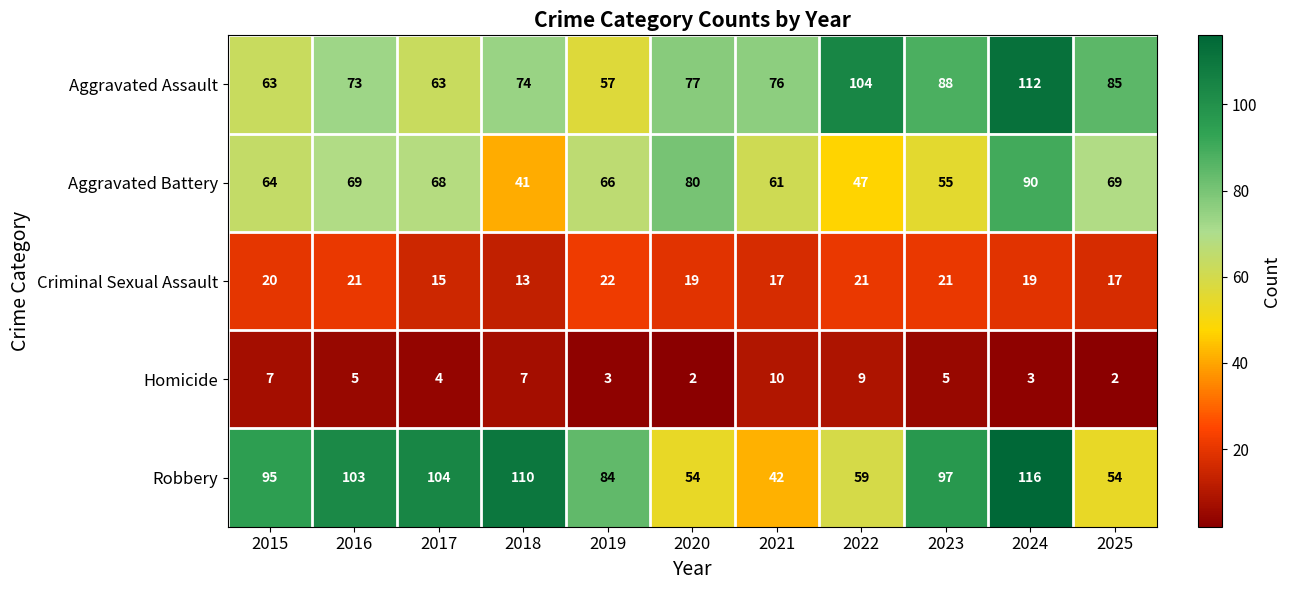

Which category has the highest value across all series?

2024